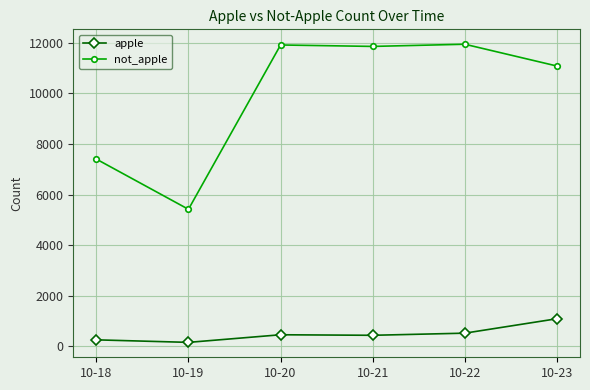

What is the difference between the highest and lowest values at 10-19?

5262